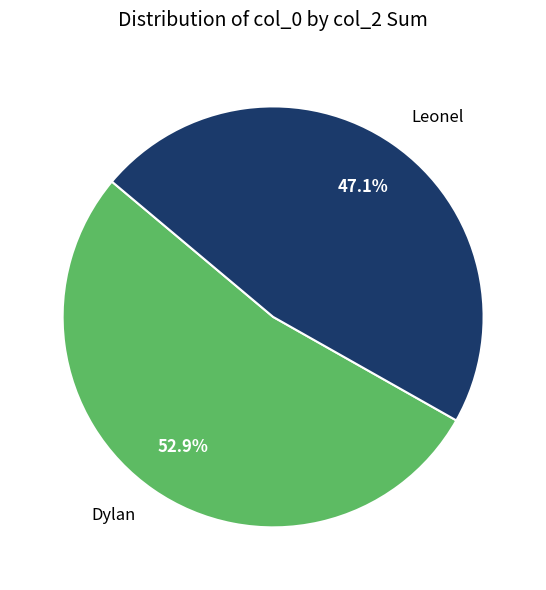

Which slice is the largest?

Dylan